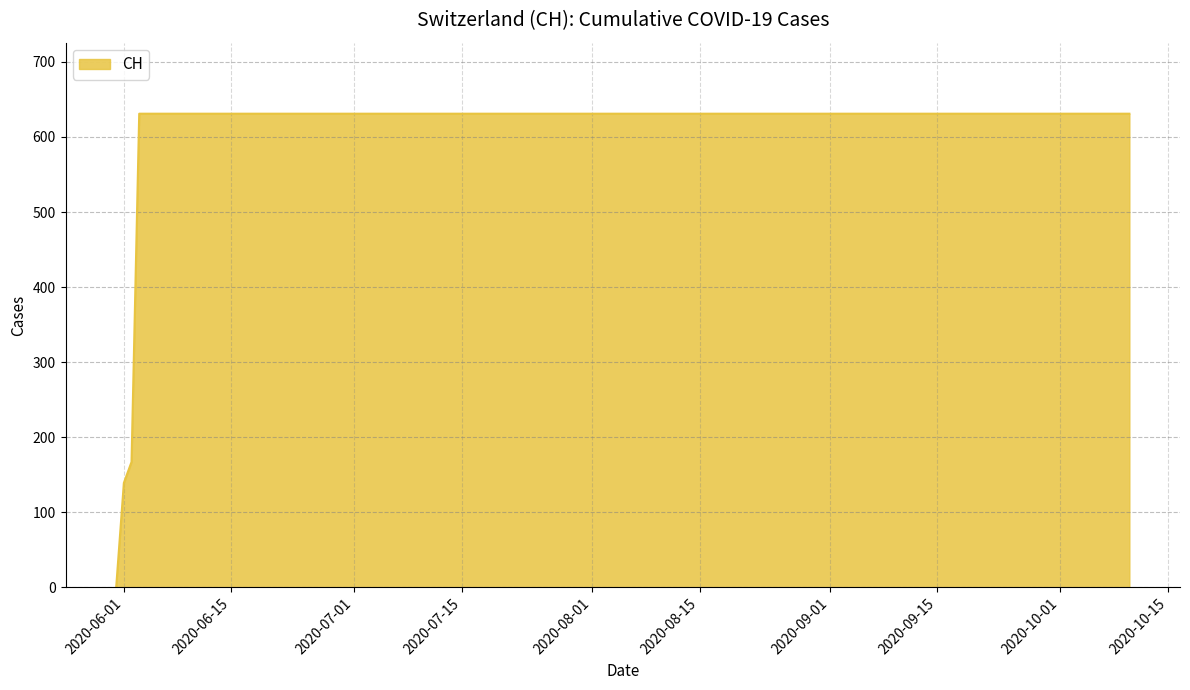

What is the maximum value shown in the chart?

631